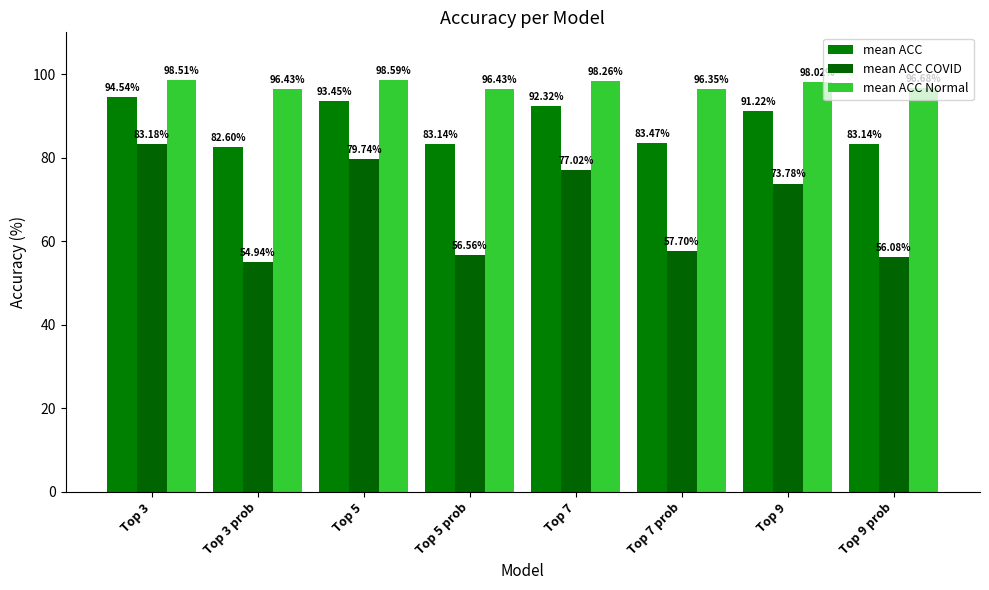

The mean ACC COVID series shows 86.0 at Top 3 prob. True or false?

False